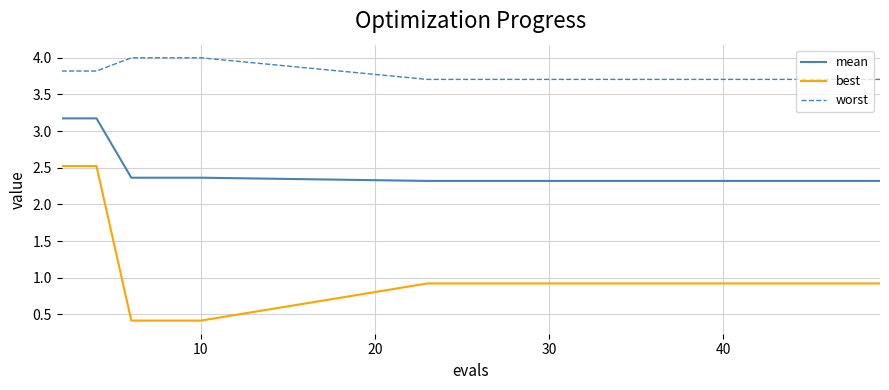

Rank the series by their average value, from lowest to highest.

best, mean, worst